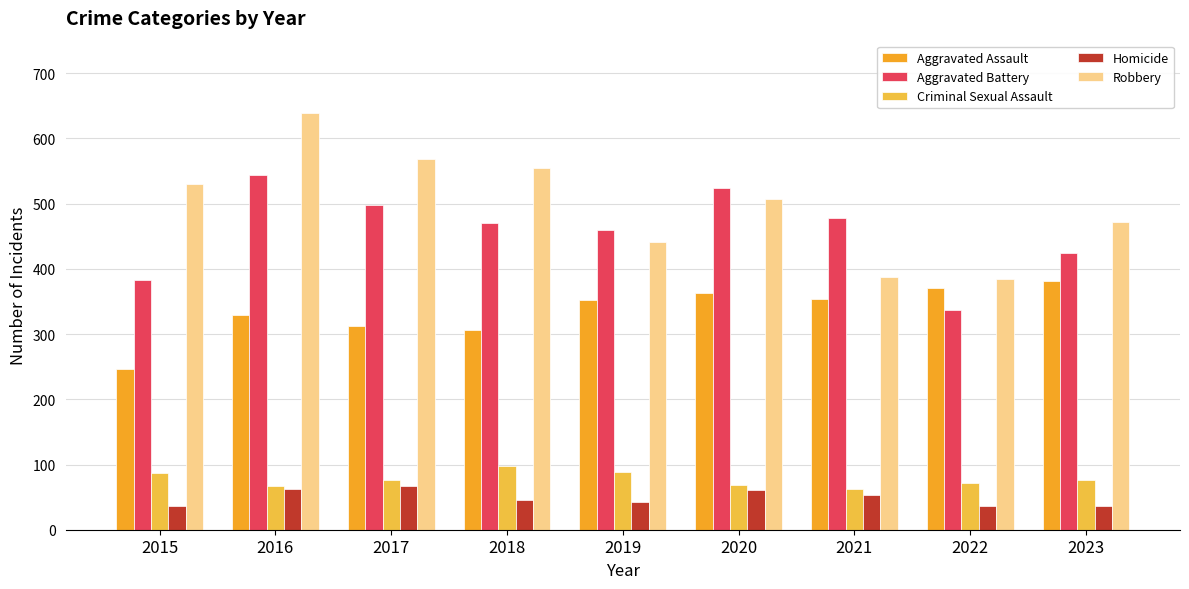

At which label does Homicide first exceed 45?

2016